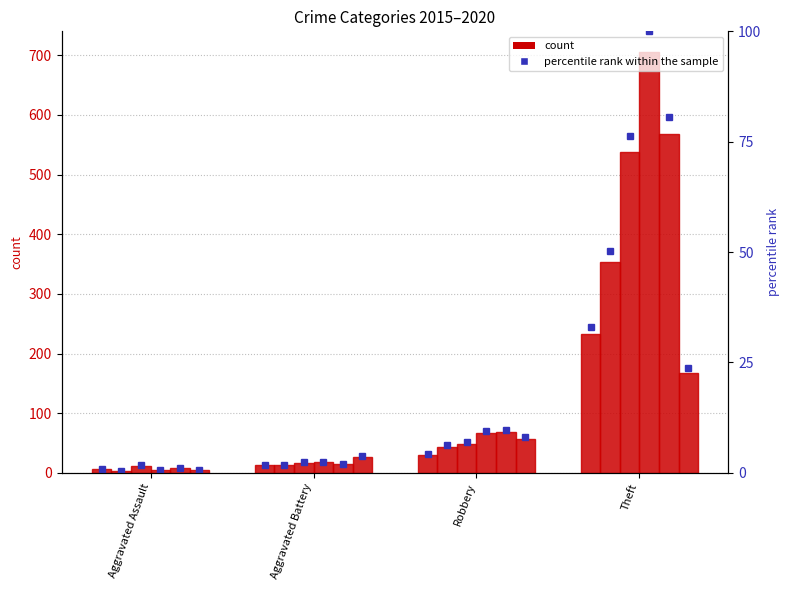

What is the value of the 2nd bar from the left?

1.8